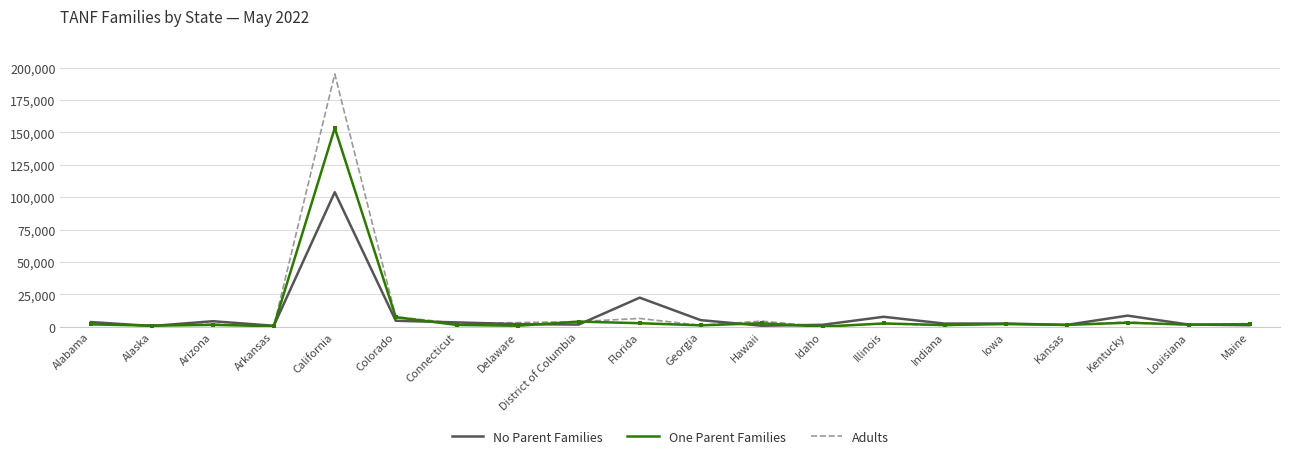

Is this an area chart (filled region under the line)?

No